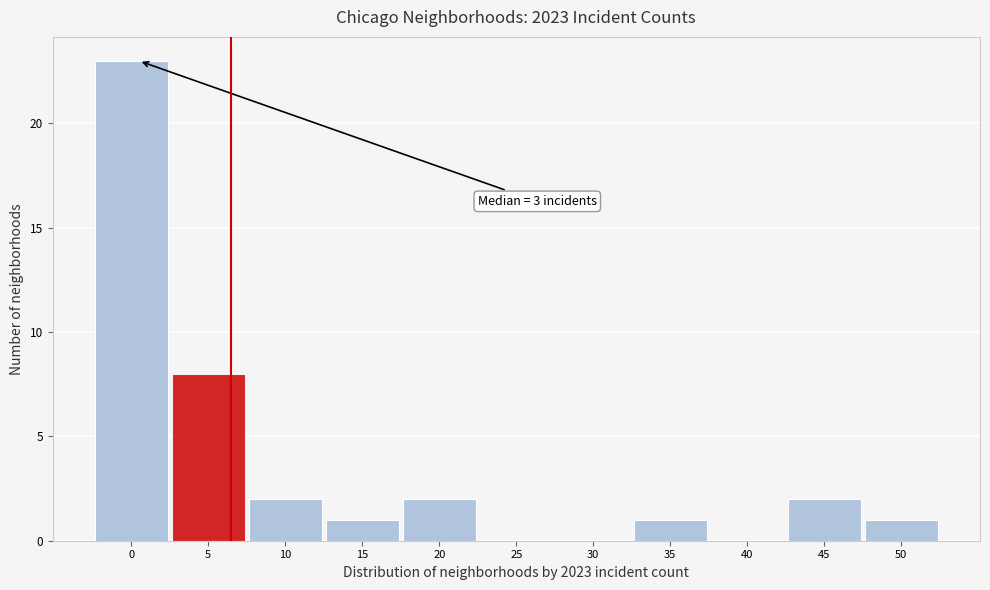

Reading right to left, what are all the values shown in this chart?

50=1	45=2	40=0	35=1	30=0	25=0	20=2	15=1	10=2	5=8	0=23